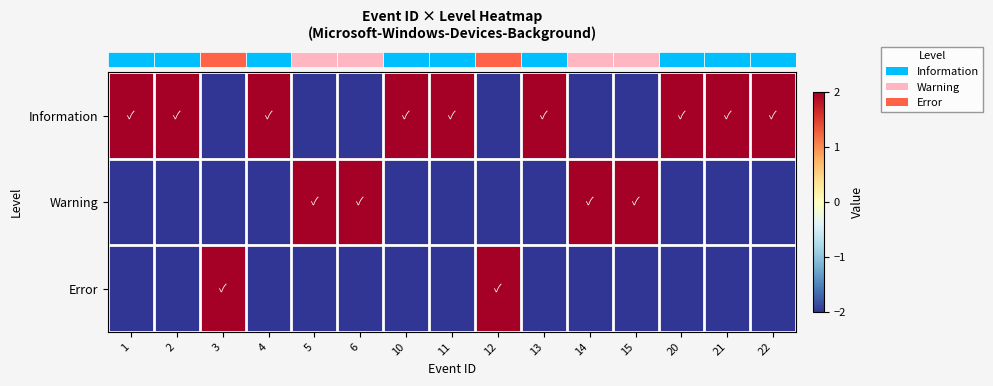

What is the total value across all series at 20?

-2